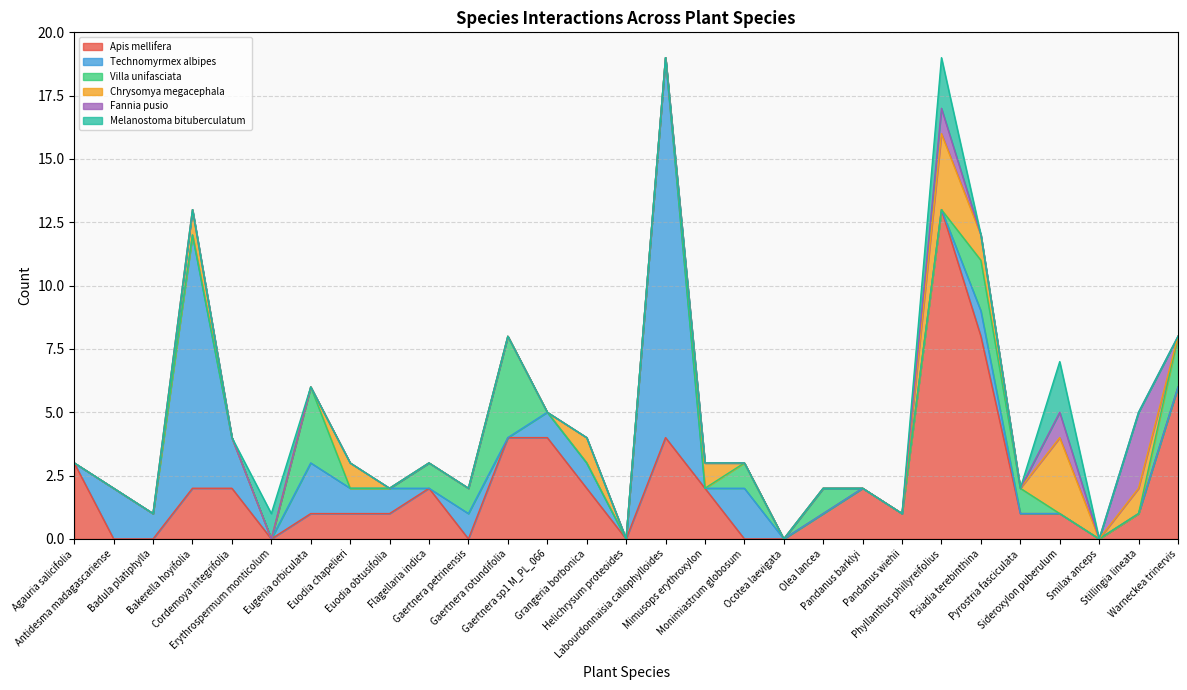

True or false: Chrysomya megacephala  has more than 2 points higher than both neighbors.

True